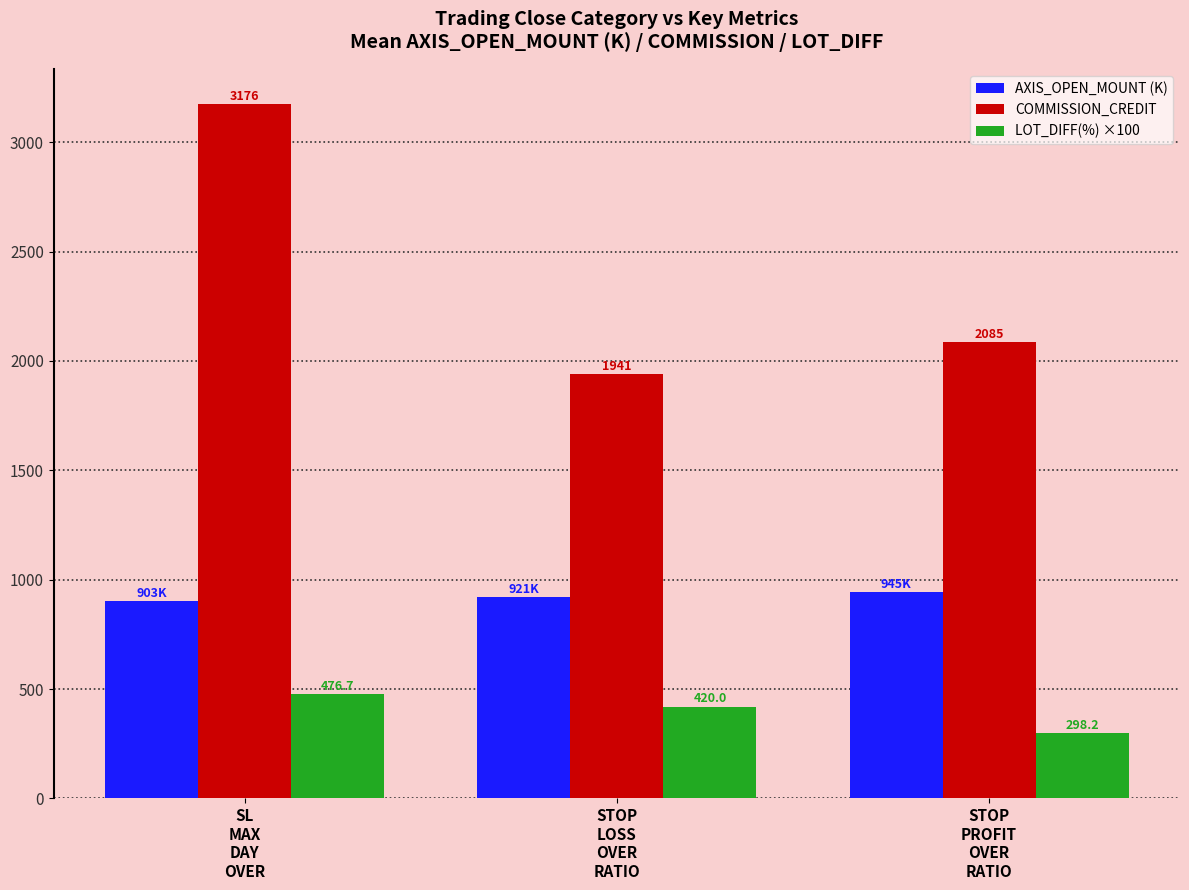

Reading right to left, what are all the values shown in this chart?

AXIS_OPEN_MOUNT (K): 945.3	921.0	902.6
COMMISSION_CREDIT: 2085.0	1941.0	3175.6
LOT_DIFF(%) ×100: 298.2	420.0	476.7